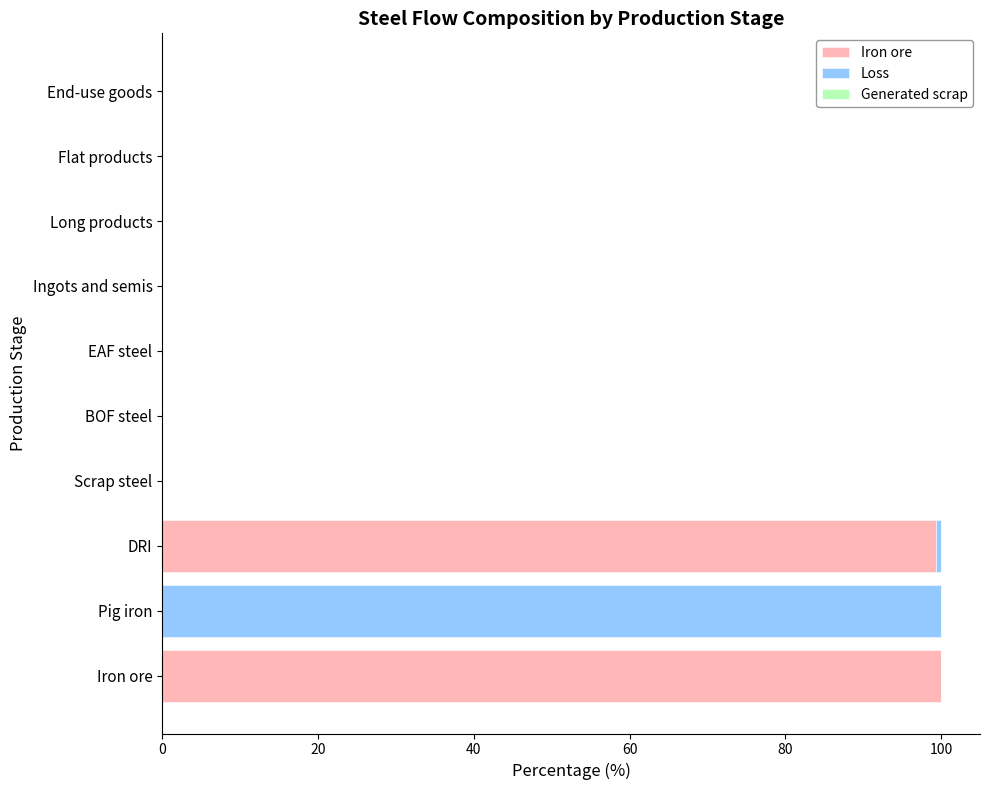

What is the highest value of the Iron ore series?

100.0